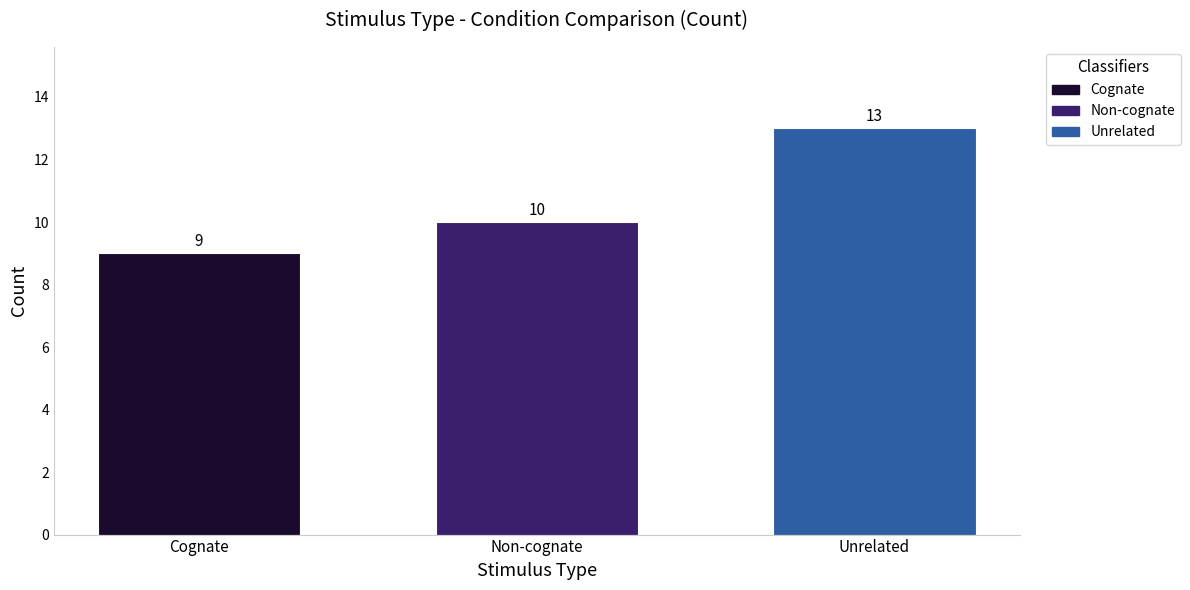

Is it true that Unrelated equals 13 at Non-cognate?

True